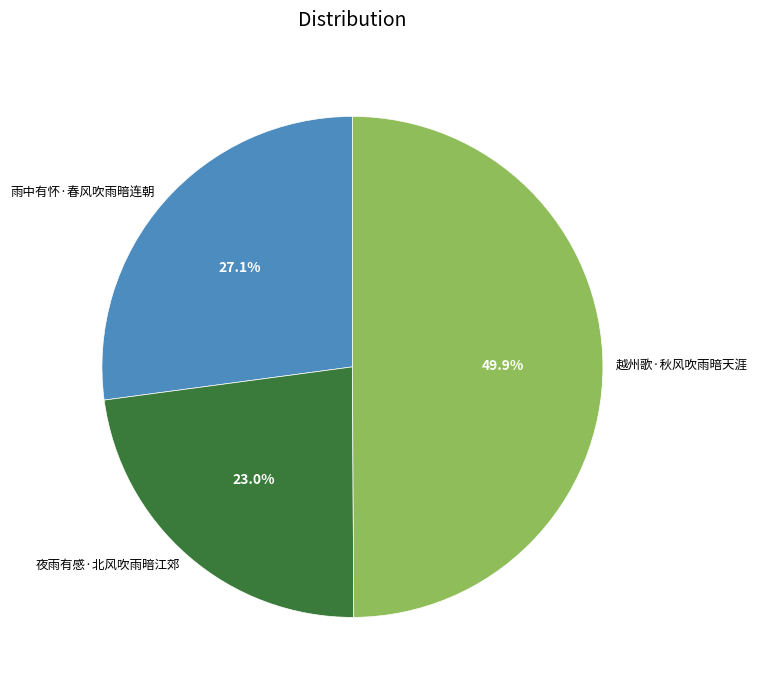

The 雨中有怀·春风吹雨暗连朝 slice represents 27% of the pie. True or false?

True